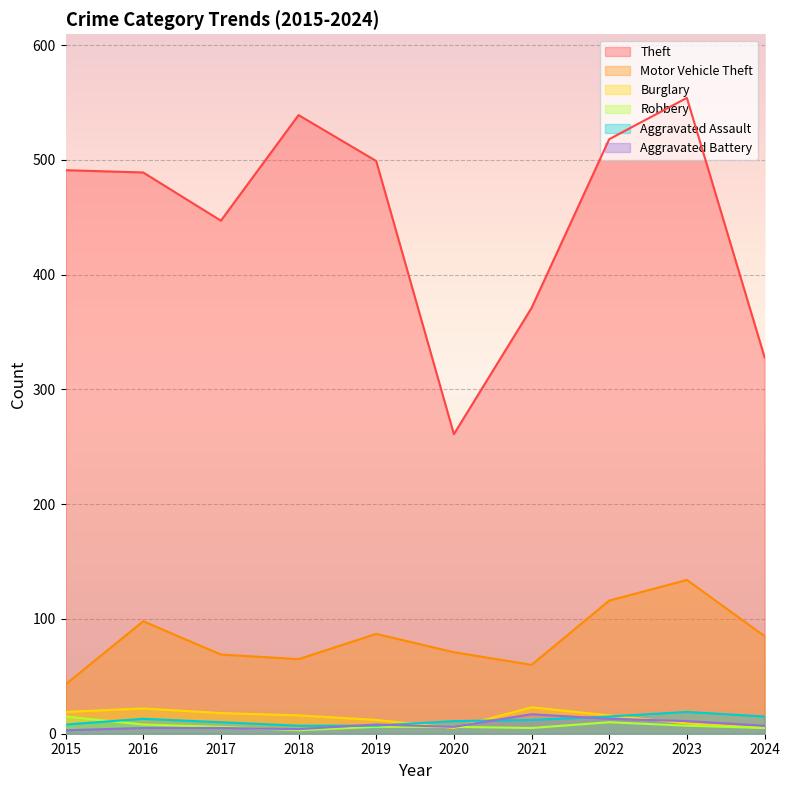

True or false: Robbery and Theft intersect in this chart.

False